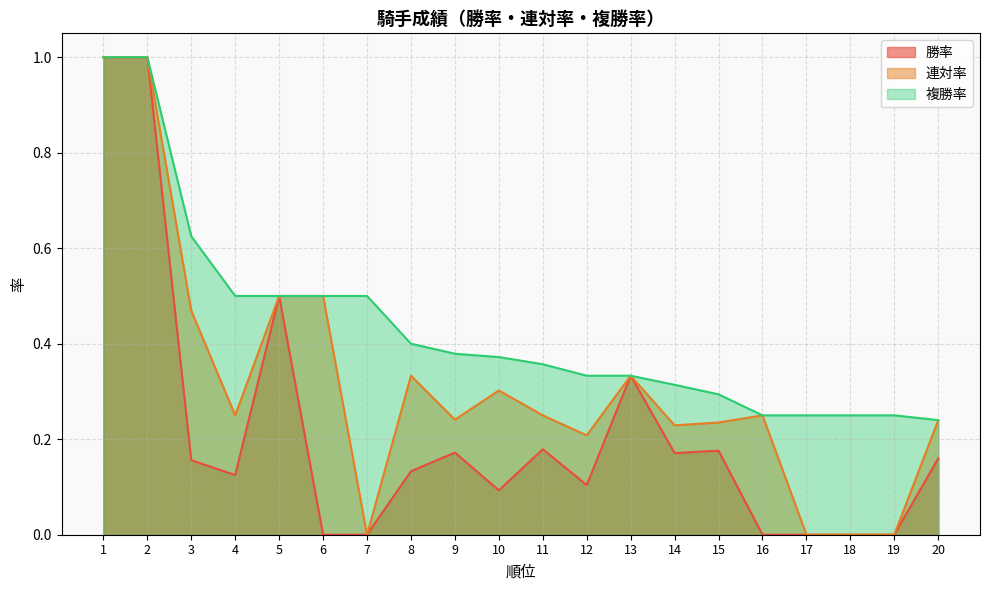

True or false: 複勝率 and 連対率 cross at least once.

False